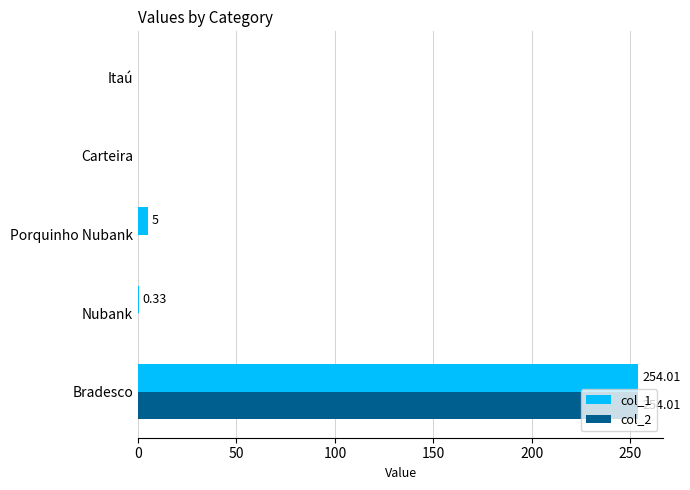

At which category is the sum across all series the highest?

Bradesco